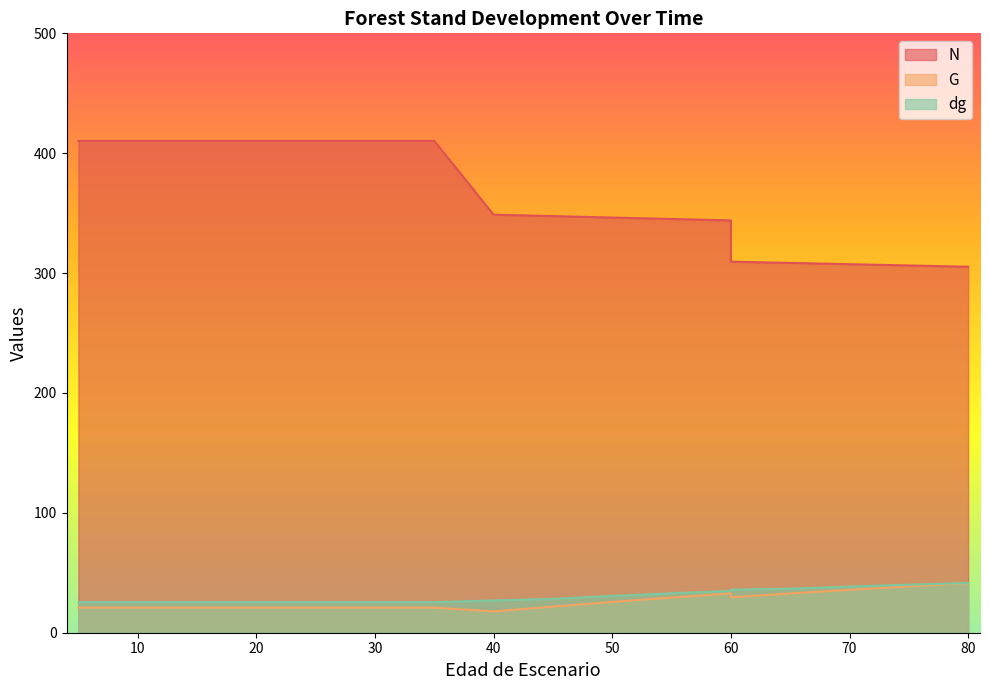

Is it true that N equals 348.7 at 40?

True